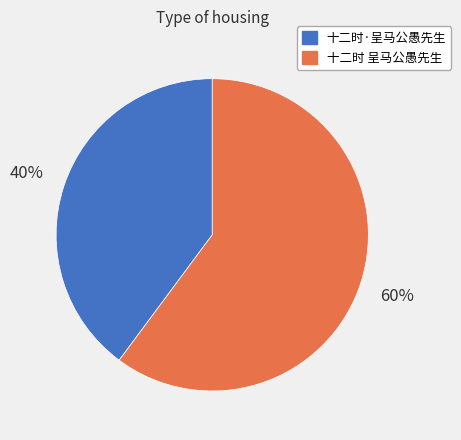

Rank the categories by value from lowest to highest.

十二时·呈马公愚先生, 十二时 呈马公愚先生